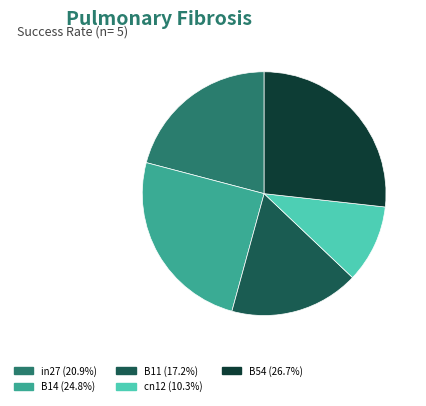

Which slice is the largest?

B54